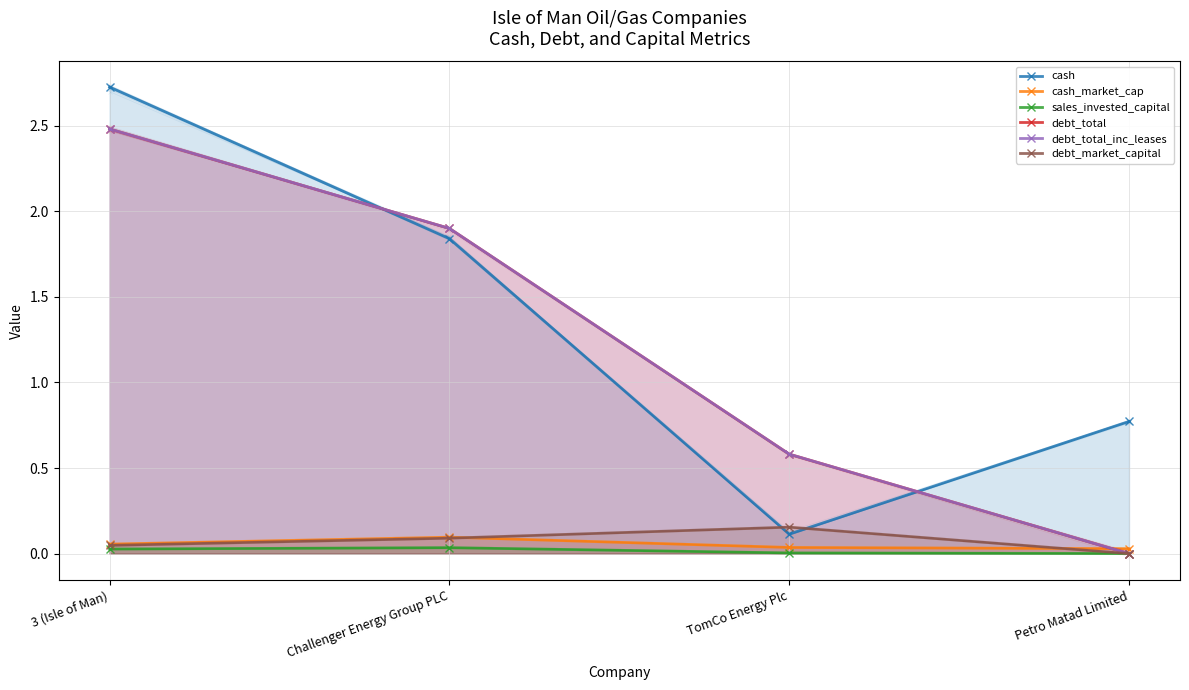

How many intersections are there between debt_total_inc_leases and cash?

2